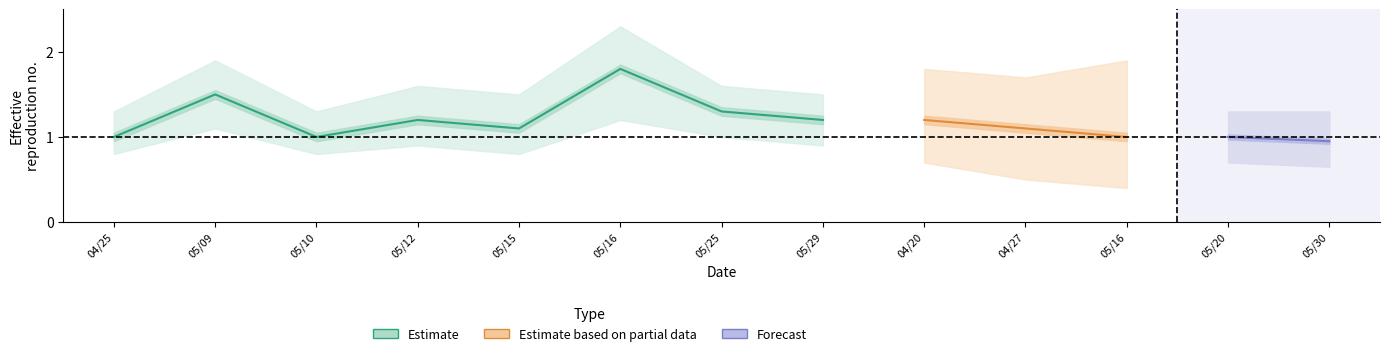

Is this an area chart (filled region under the line)?

No